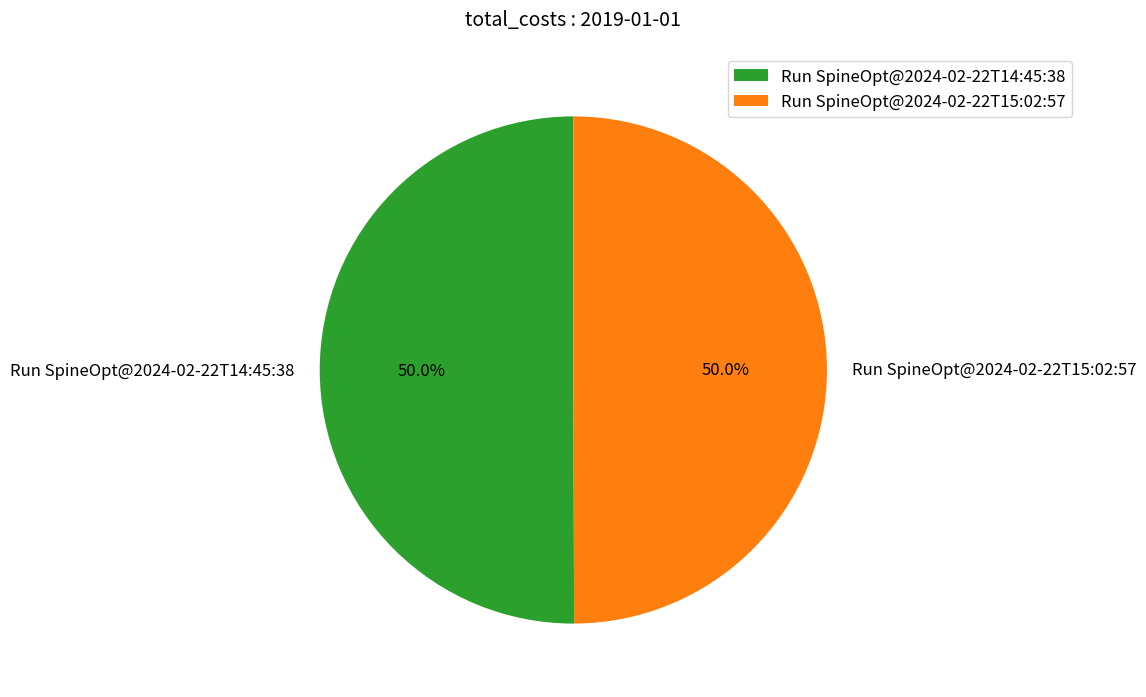

To the nearest percent, what is the combined percentage of Run SpineOpt@2024-02-22T15:02:57 and Run SpineOpt@2024-02-22T14:45:38?

100%